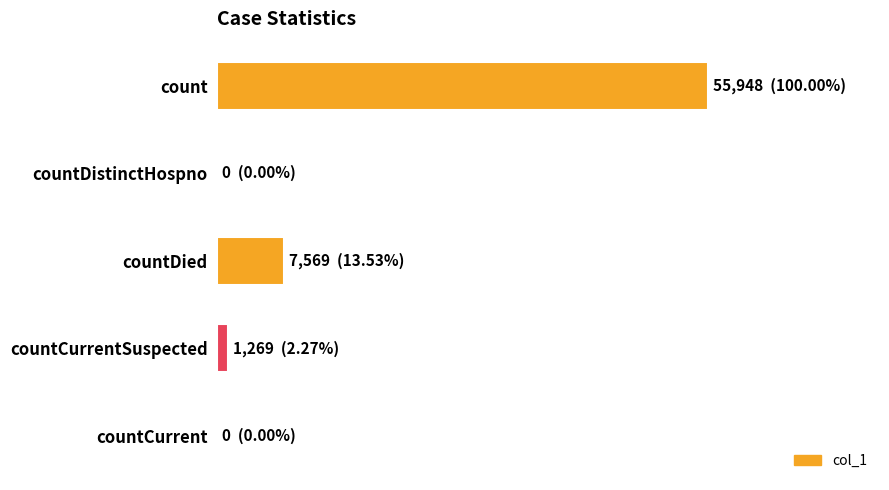

Are the bars horizontal?

Yes